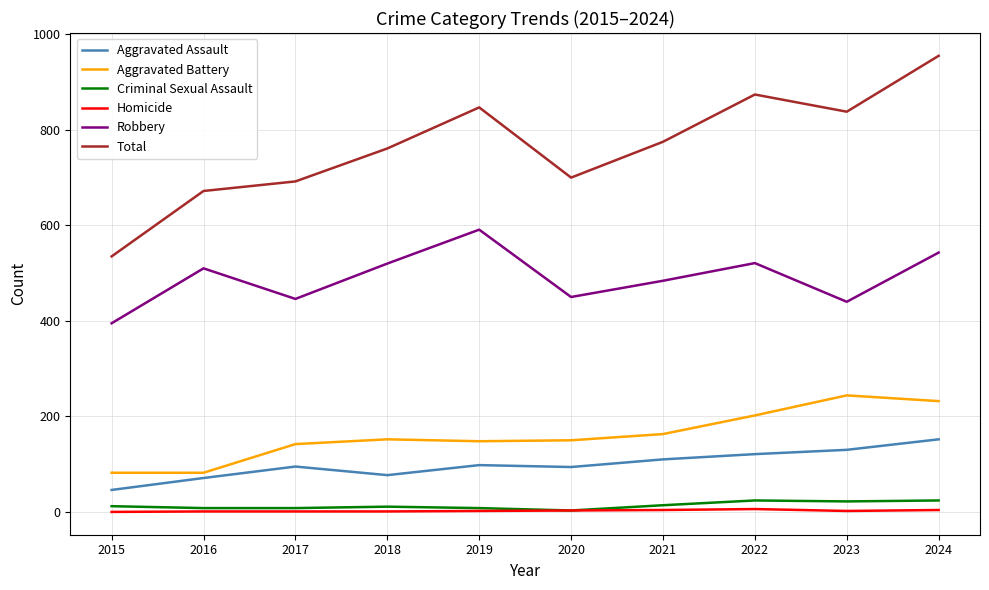

In Robbery, how many points are higher than both neighbors (excluding endpoints)?

3